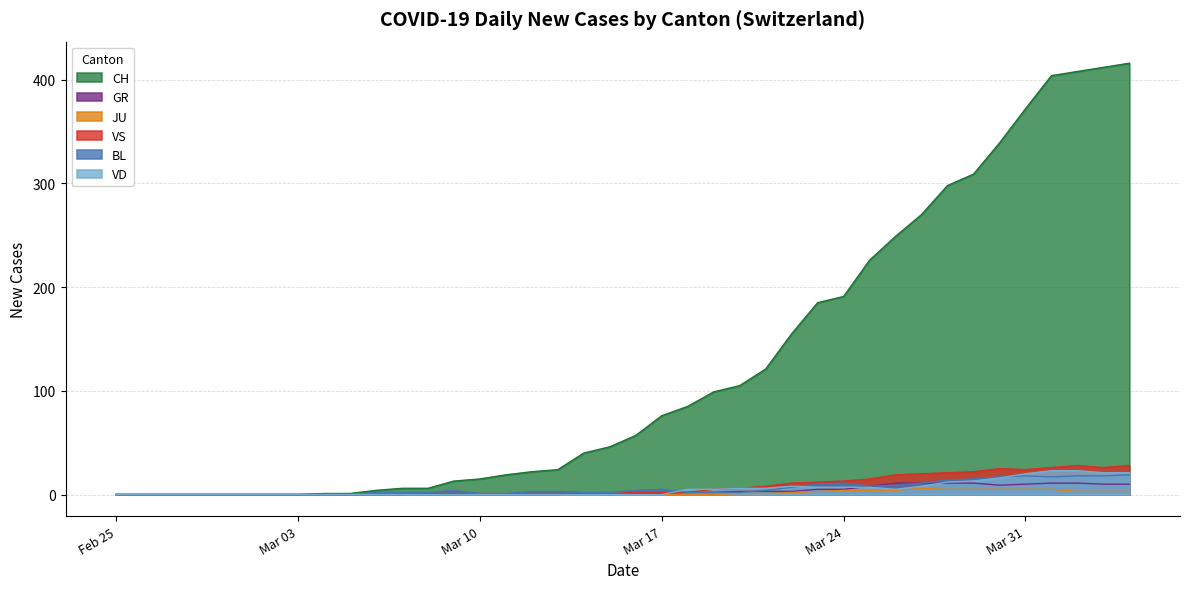

What is the difference between the JU values at 2020-03-30 and 2020-03-06?

5